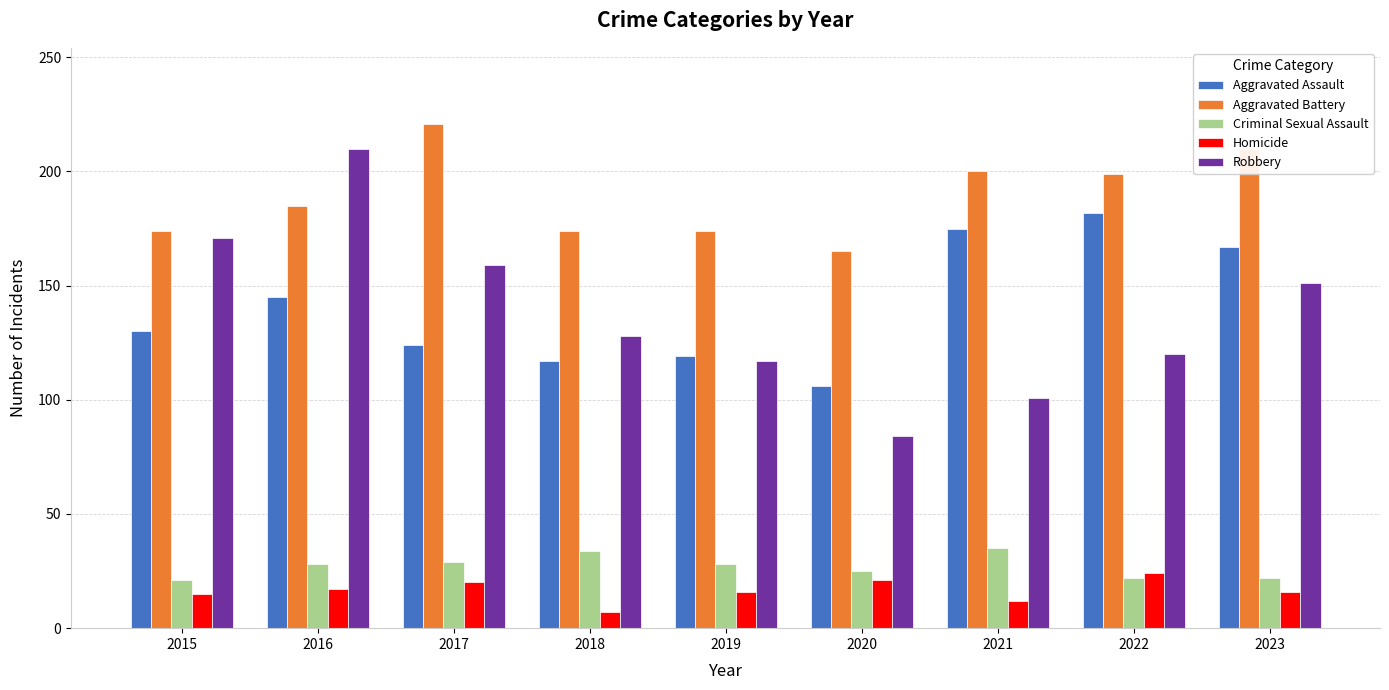

At which label does Aggravated Assault reach its peak?

2022